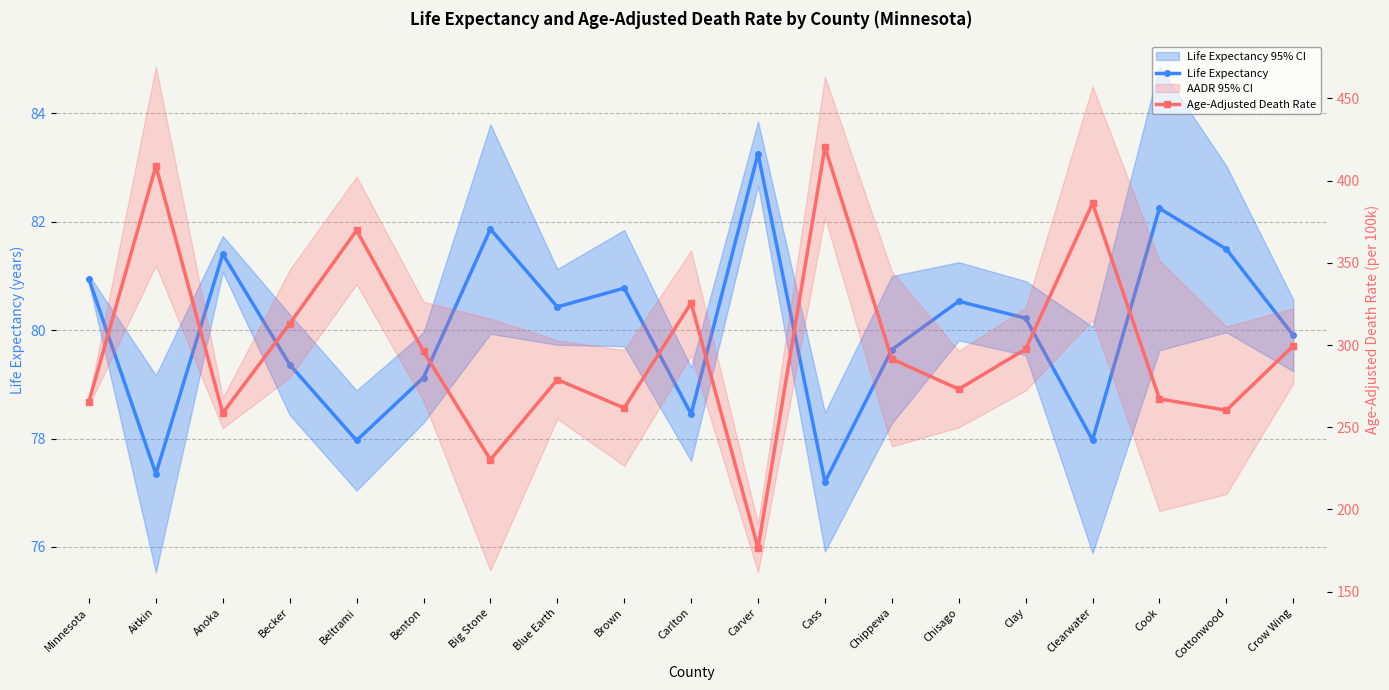

What is the sum of all Life Expectancy values?

1520.1